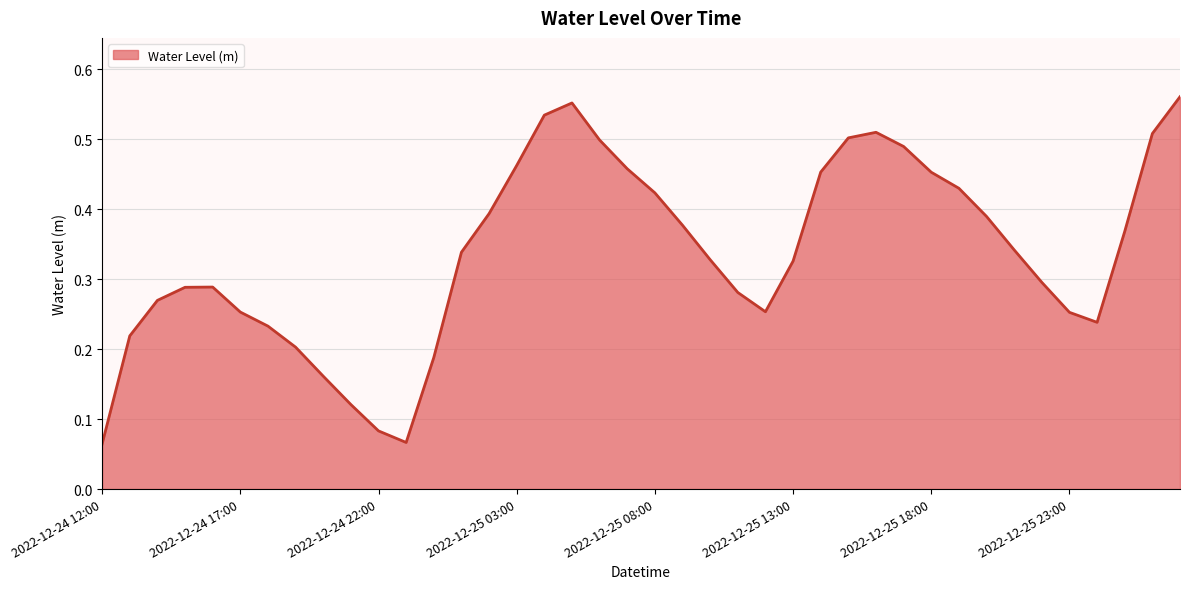

How many lines are shown in the chart?

1